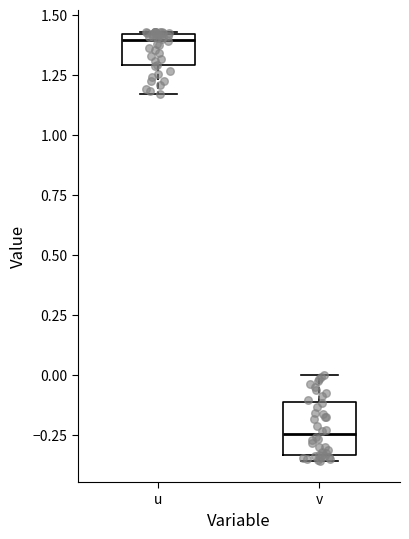

Comparing the boxes themselves (not the whiskers), which one is the tallest?

v